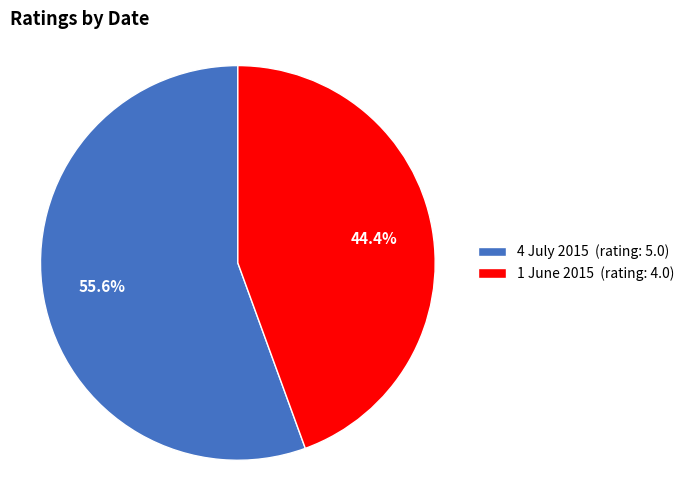

What percentage do 1 June 2015 and 4 July 2015 together represent?

100.0%